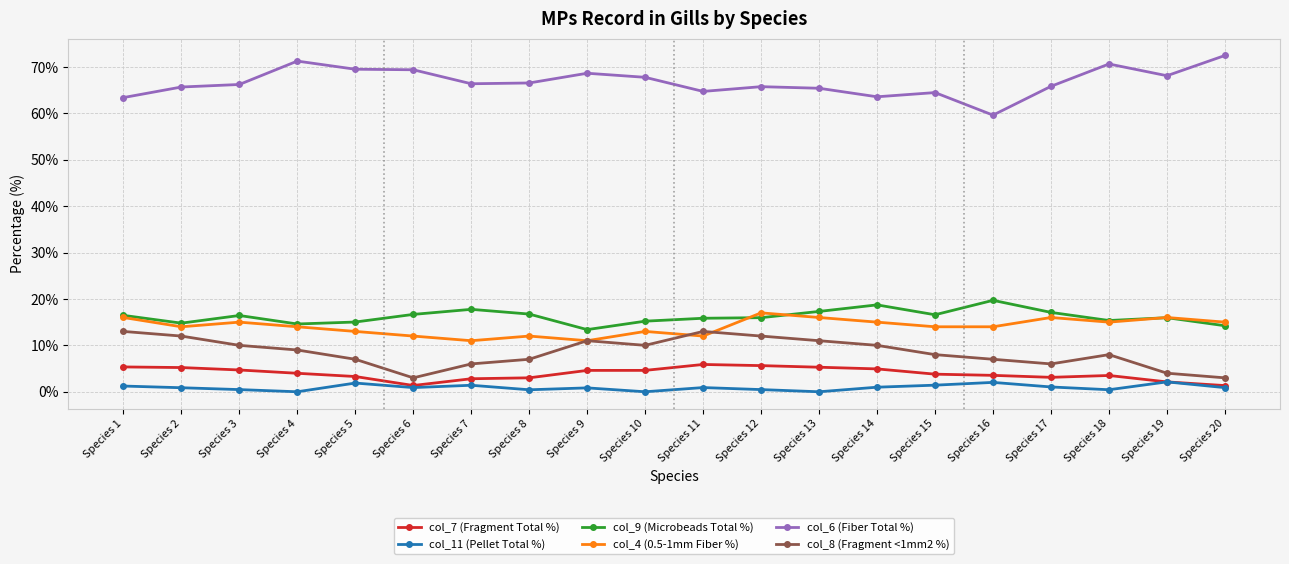

True or false: col_9 (Microbeads Total %) and col_6 (Fiber Total %) cross at least once.

False